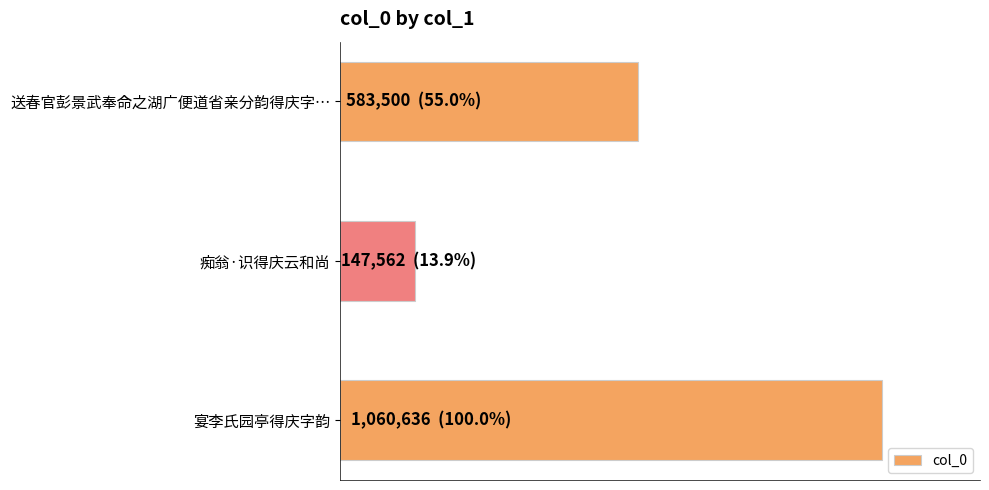

List the labels in order of value, largest first.

宴李氏园亭得庆字韵, 送春官彭景武奉命之湖广便道省亲分韵得庆字…, 痴翁·识得庆云和尚